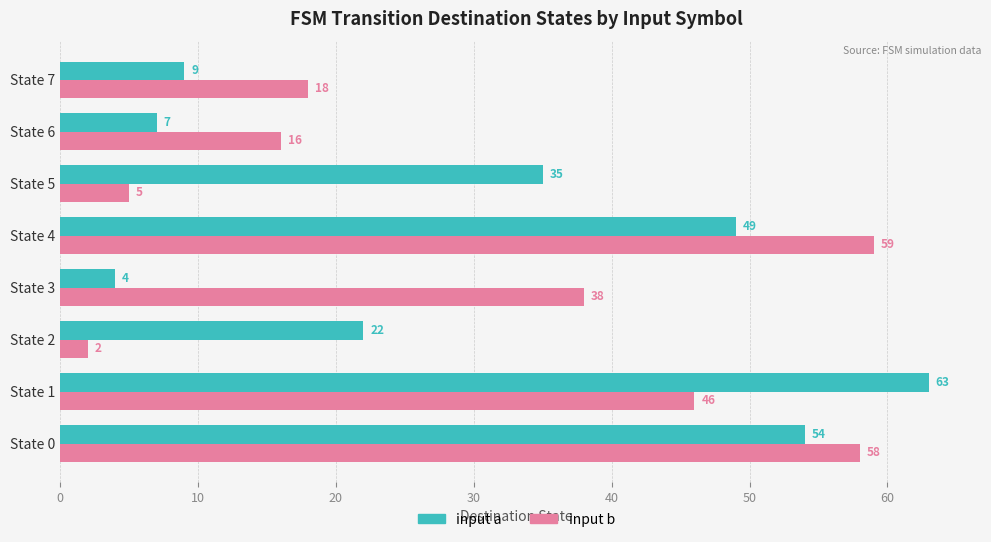

Which category has the lowest value in the input a series?

State 3